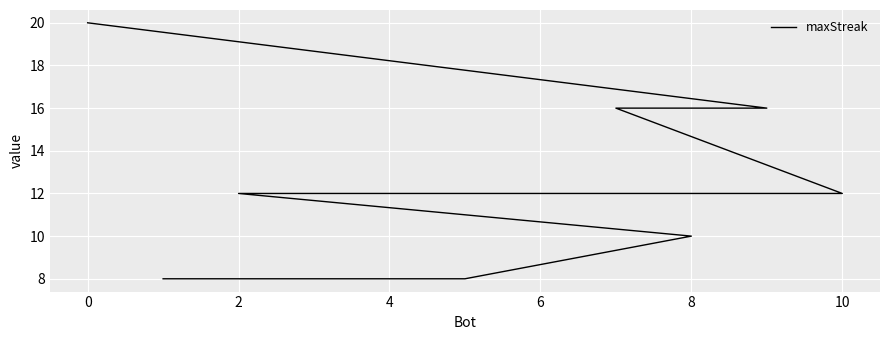

What is the label of the 2nd point from the right?

9